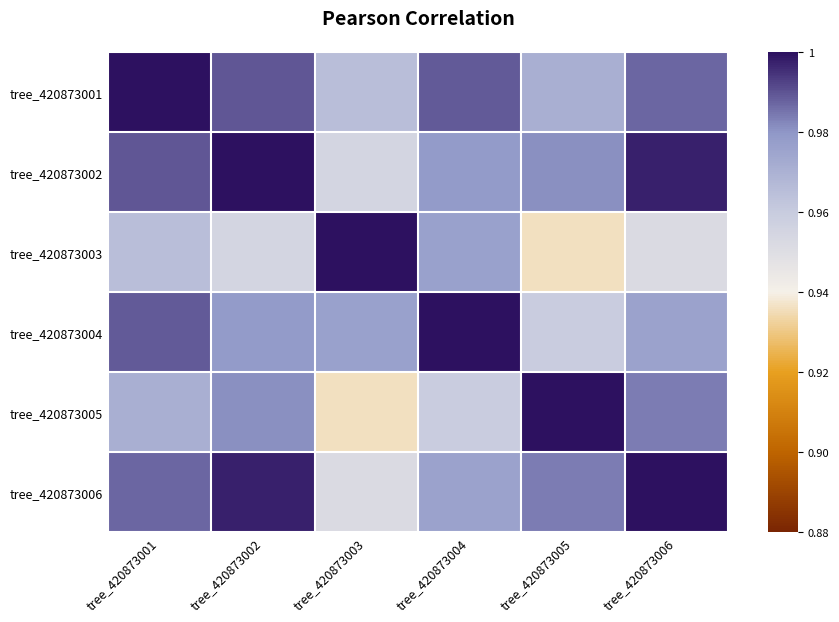

How many categories are shown in the chart?

6